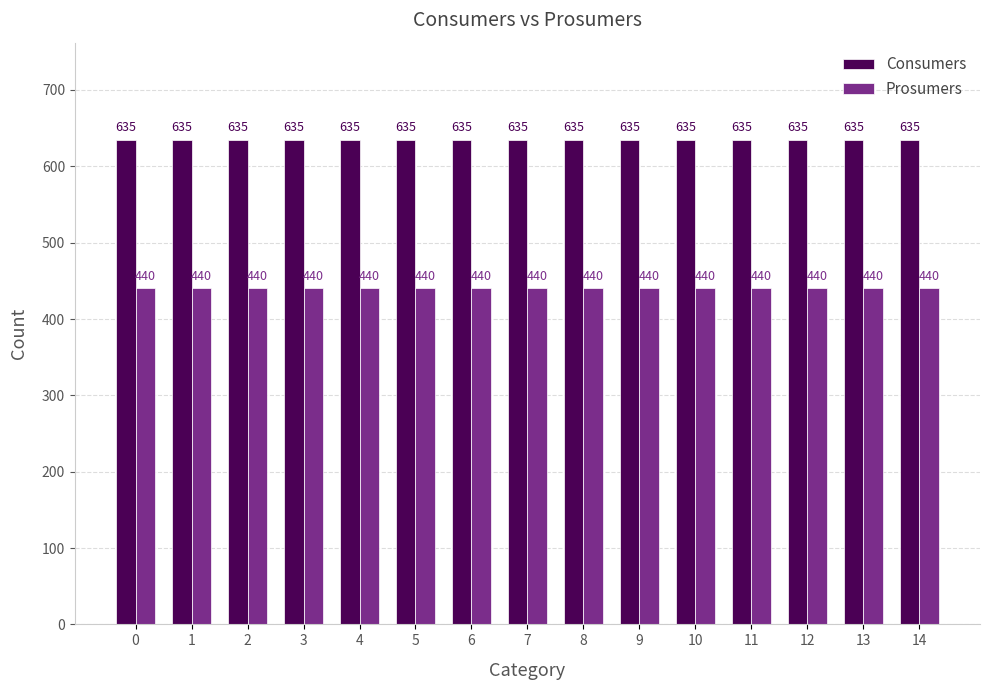

Reading right to left, extract all data points from this chart.

Consumers: 635	635	635	635	635	635	635	635	635	635	635	635	635	635	635
Prosumers: 440	440	440	440	440	440	440	440	440	440	440	440	440	440	440